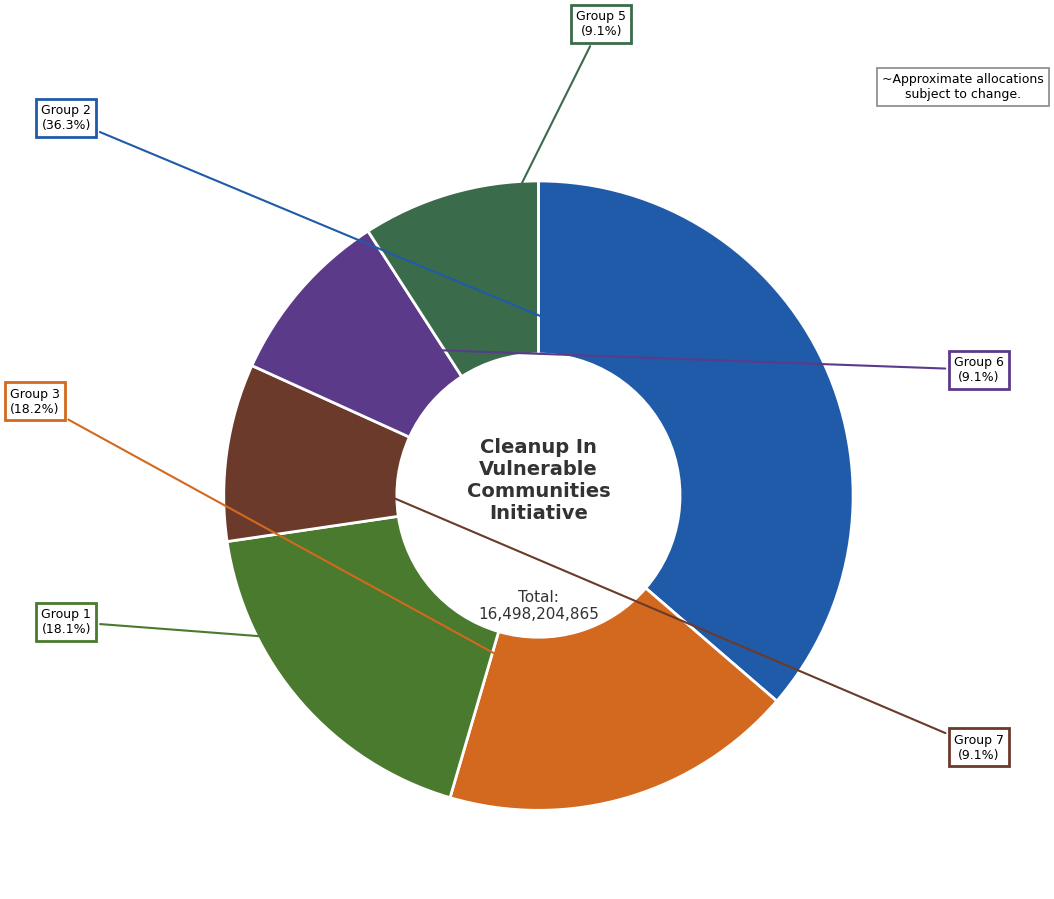

Combined, what portion of the pie is Group 2 and Group 1?

54.5%